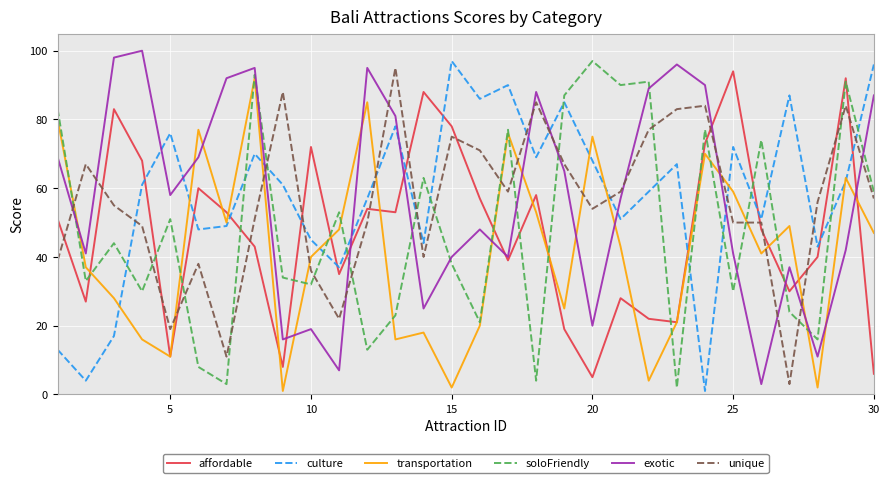

How many times do soloFriendly and exotic cross each other?

13